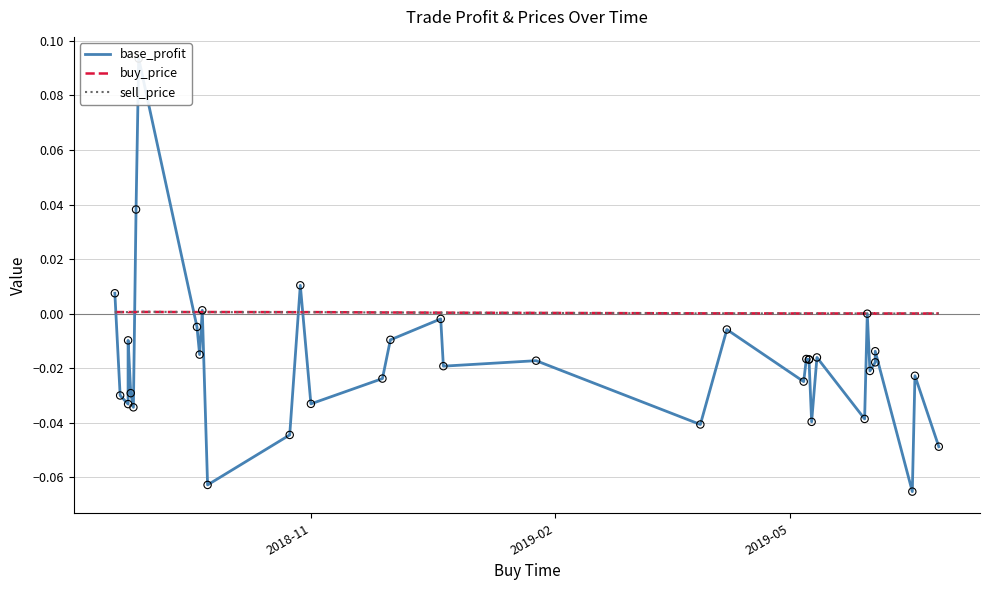

At how many categories does at least one series exceed 0?

36